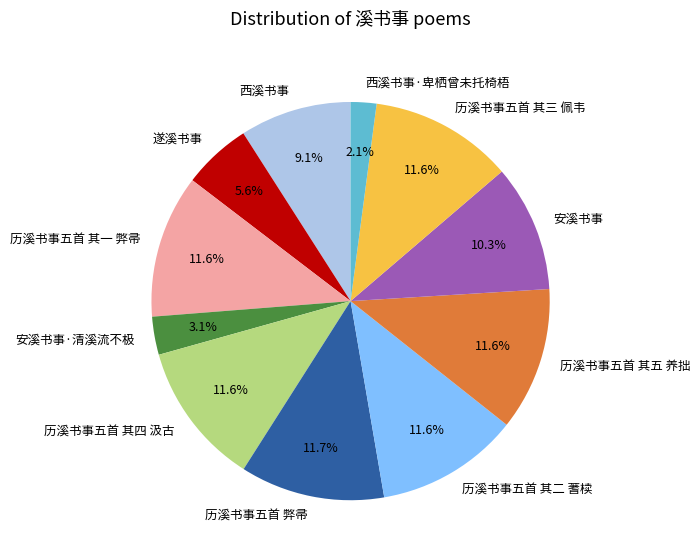

Do 历溪书事五首 其四 汲古 and 遂溪书事 together represent more than half of the pie?

No